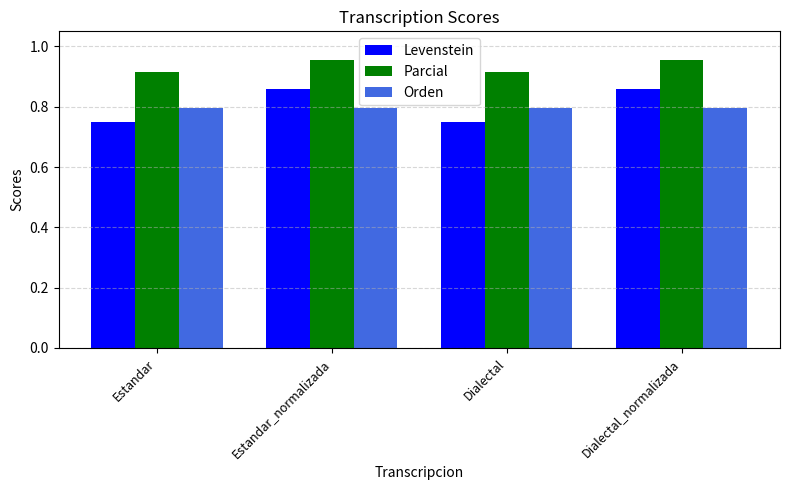

How many Parcial values are between 0 and 1?

4